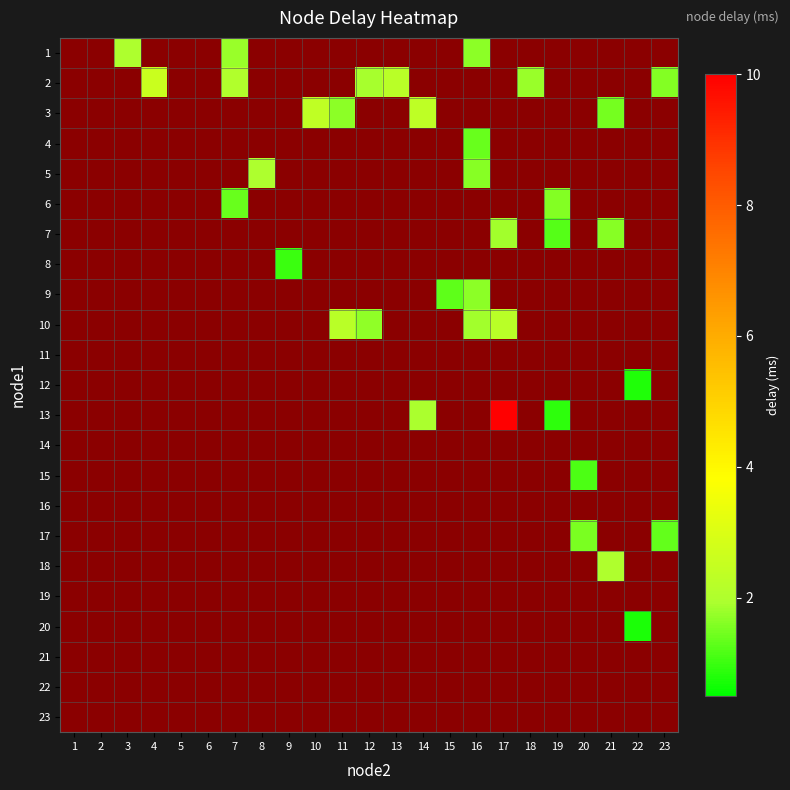

Is the value of 20 at 7 greater than the value of 1 at 22?

No